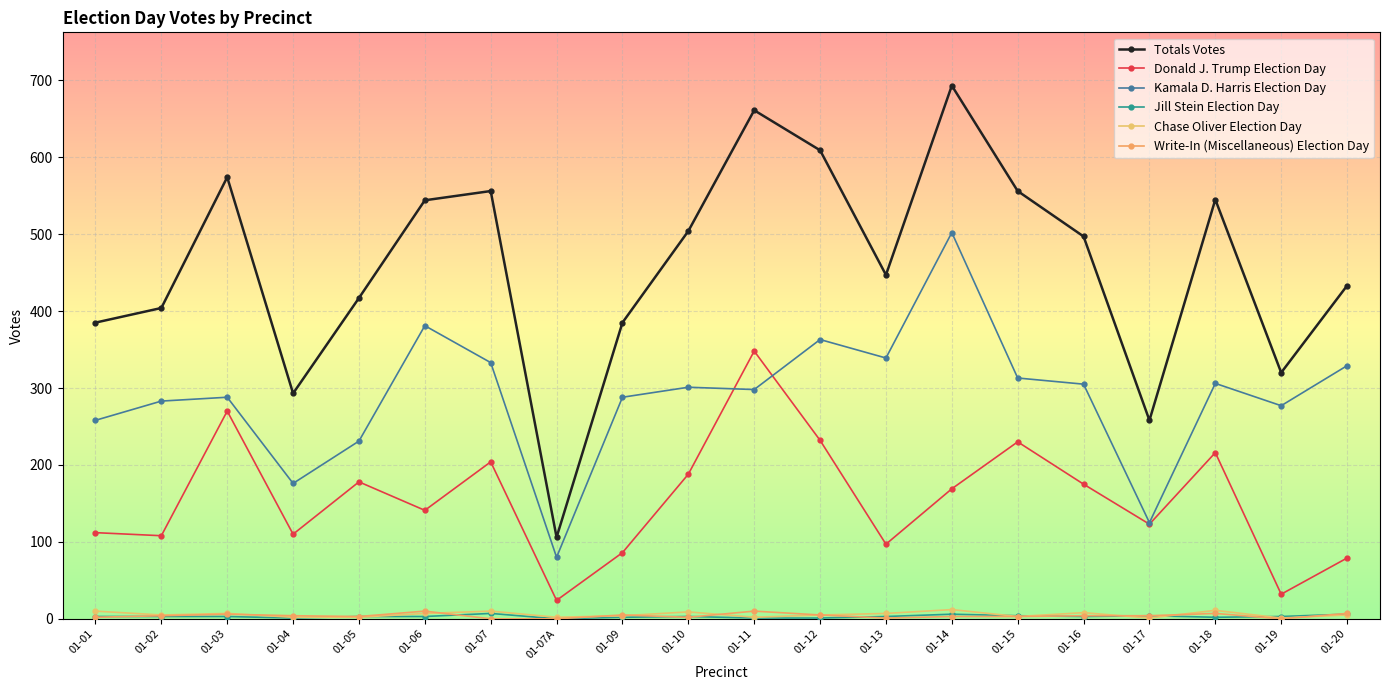

What is the value of the Totals Votes point at the 5th from the left?

417